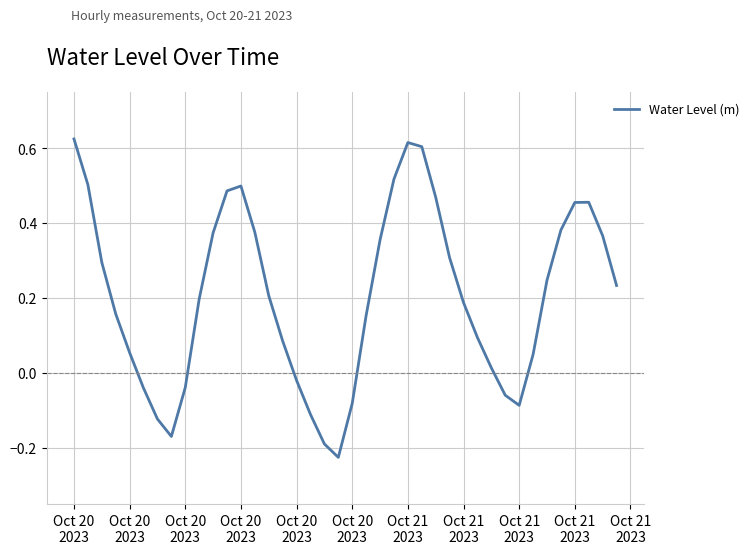

What is the difference between the maximum and minimum values?

0.8